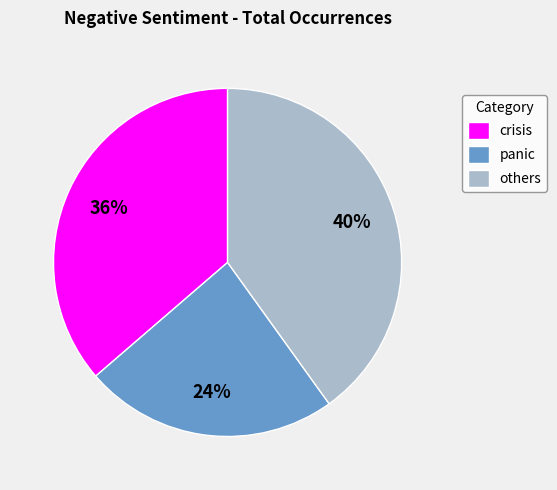

Approximately how many times larger is the value at others compared to crisis?

1.1